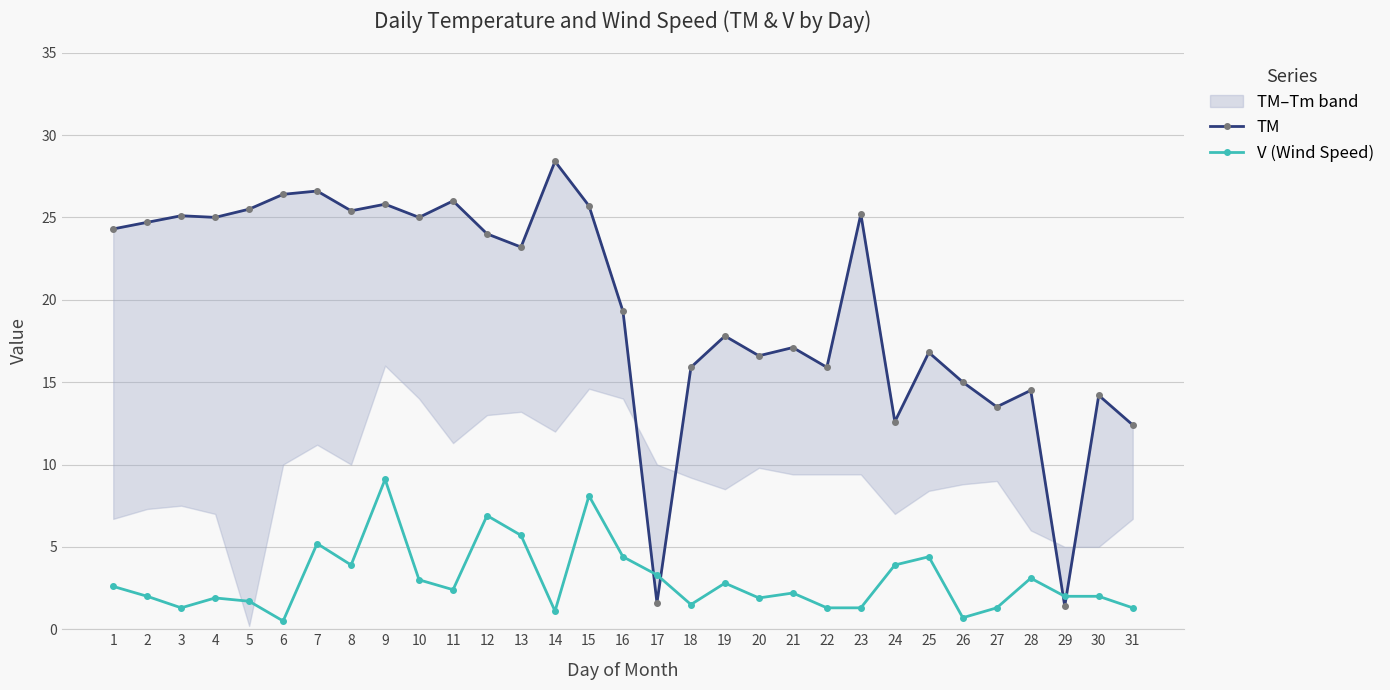

Where does the V (Wind Speed) series first go above 2?

1